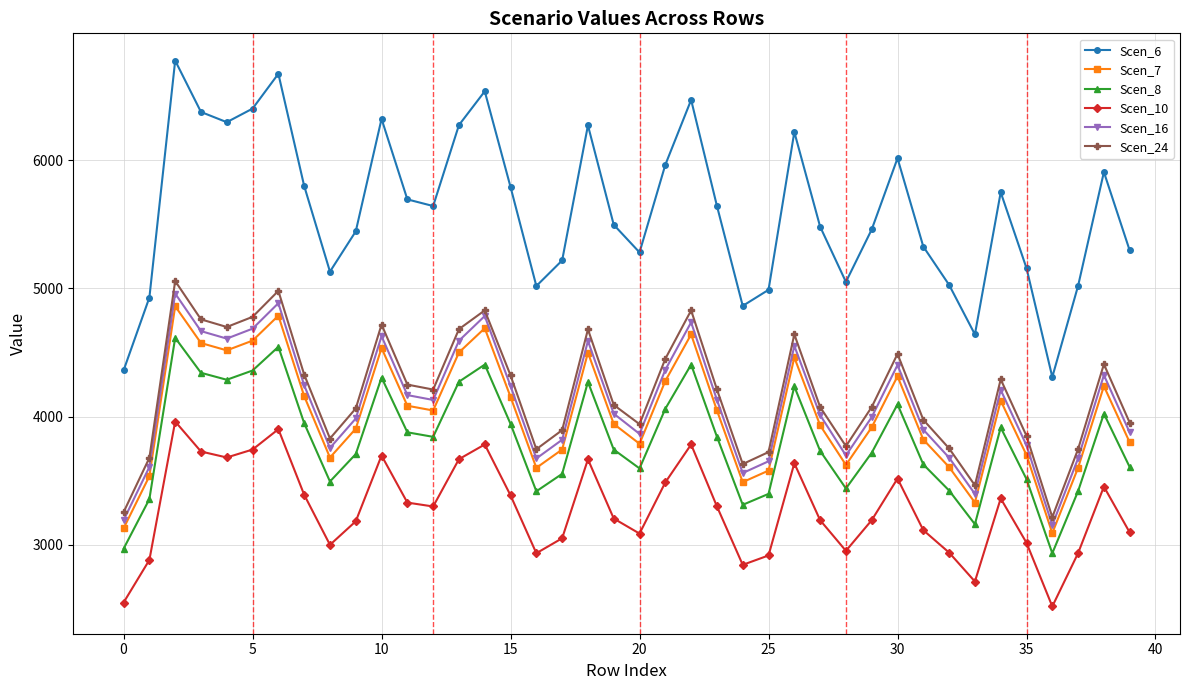

What is the smallest value displayed?

2518.3